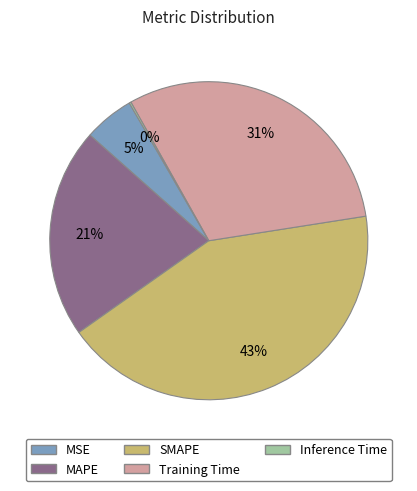

To the nearest percent, what portion does MSE represent?

5%